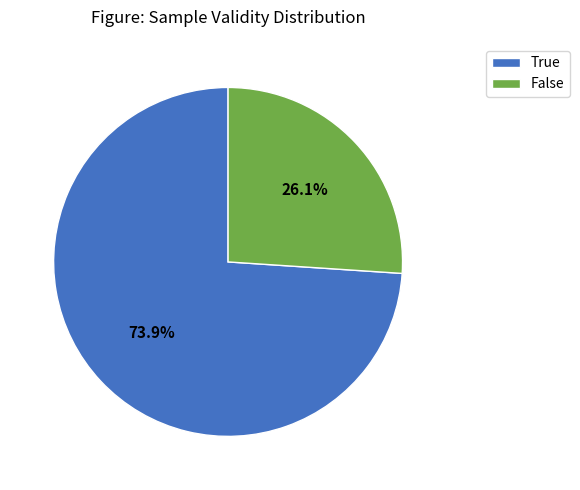

Which category has the biggest portion of the pie?

True